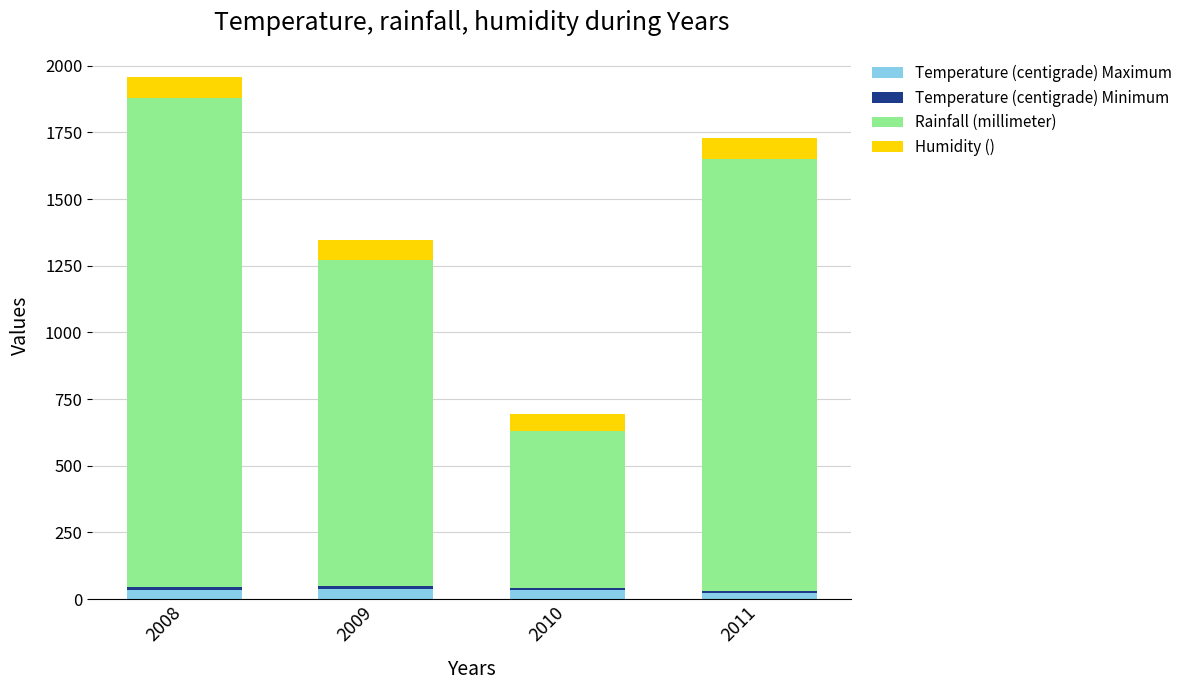

At which category is the sum across all series the highest?

2008